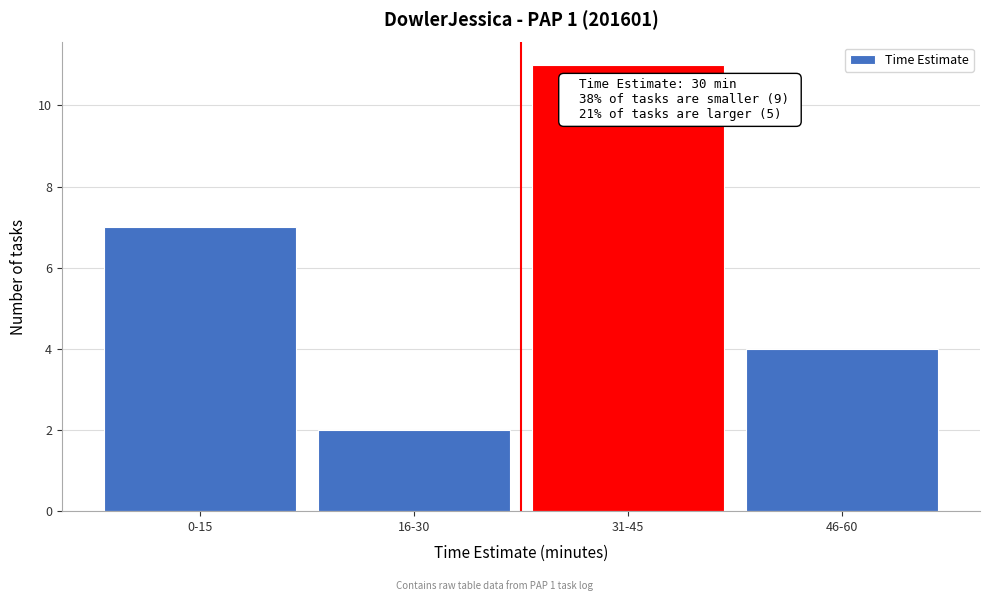

Reading left to right, what are all the values shown in this chart?

7	2	11	4